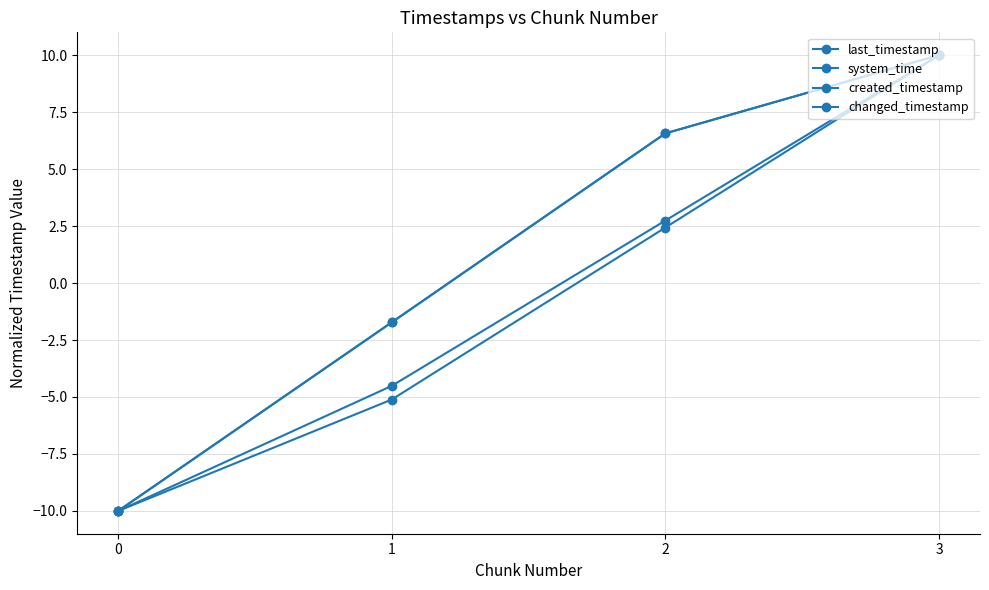

What is the difference between the second highest and minimum values in the system_time series?

12.4